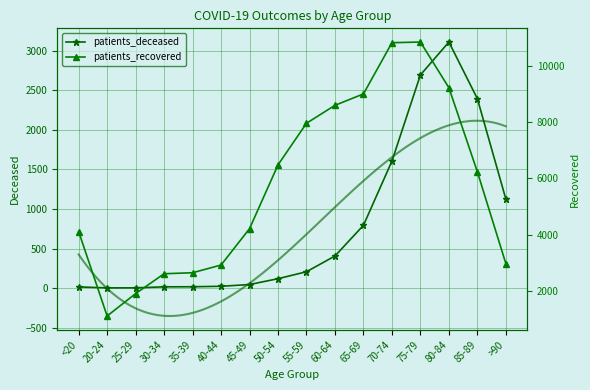

What is the average value of the patients_recovered series?

5732